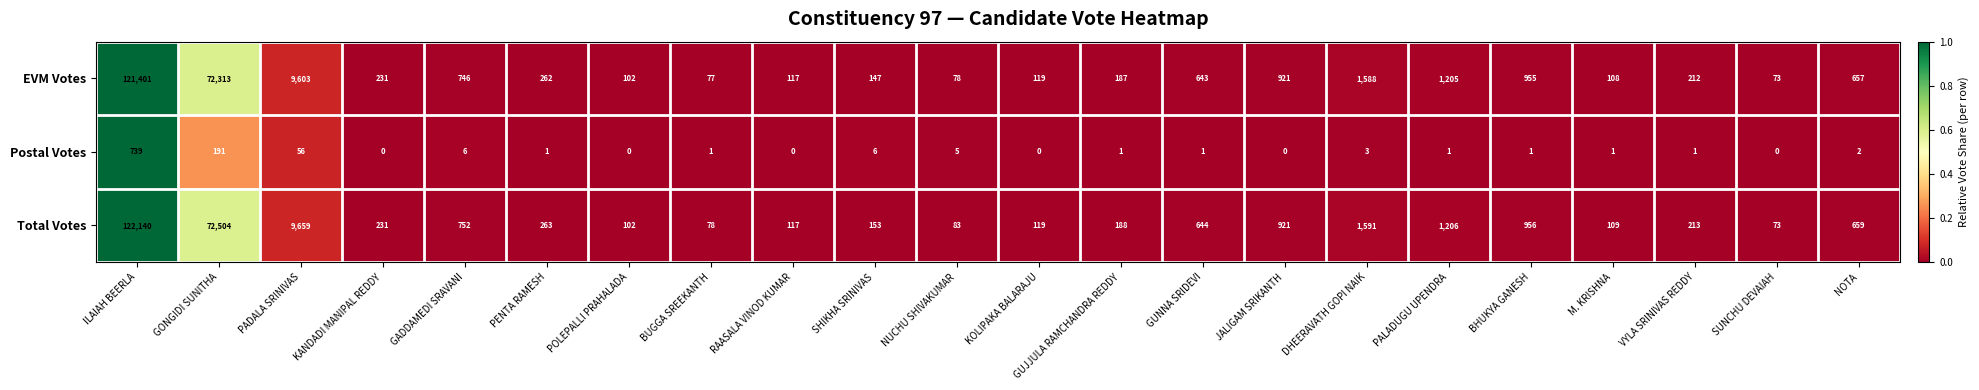

What is the difference between the EVM Votes values at GUJJULA RAMCHANDRA REDDY and ILAIAH BEERLA?

121214